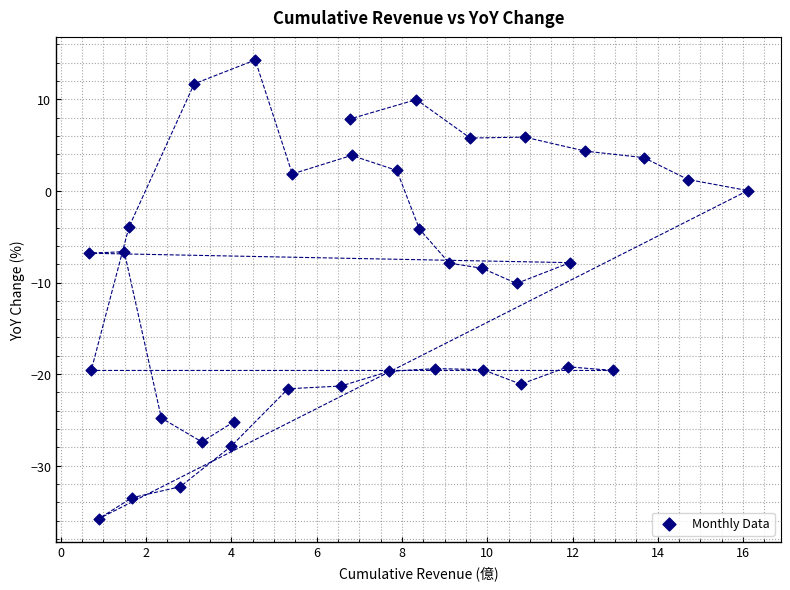

What is the range of X values (max minus min)?

15.4